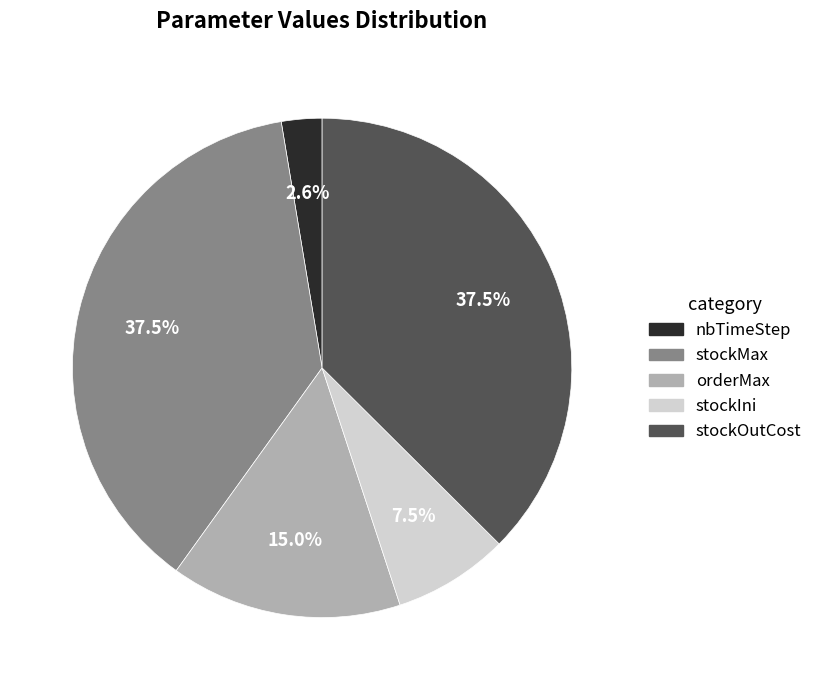

To the nearest percent, what portion does nbTimeStep represent?

3%